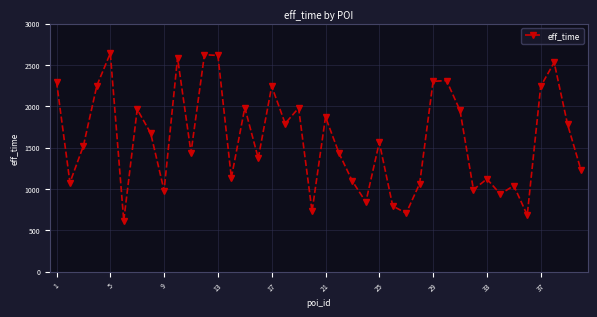

What is the value of the 8th point from the left?

1676